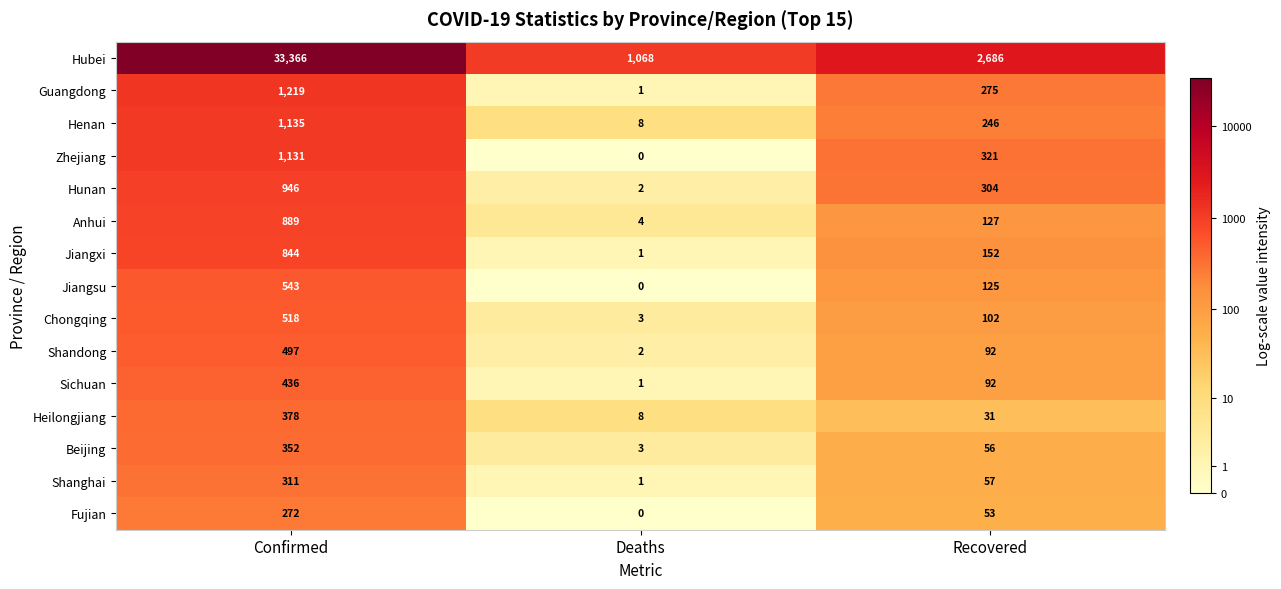

At which category does the chart reach its peak across all series?

Confirmed